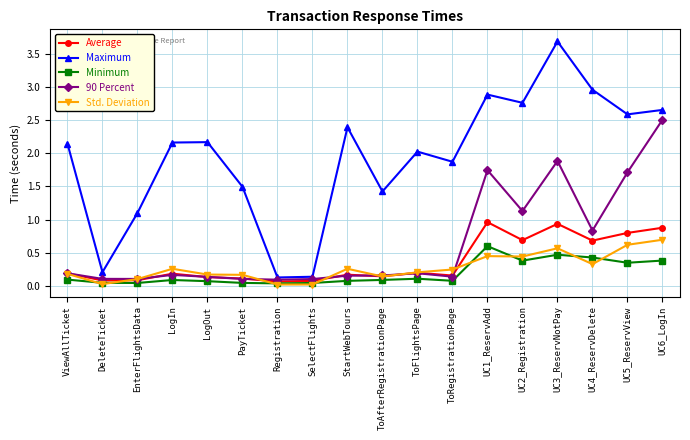

What is the average value of the Maximum series?

1.9